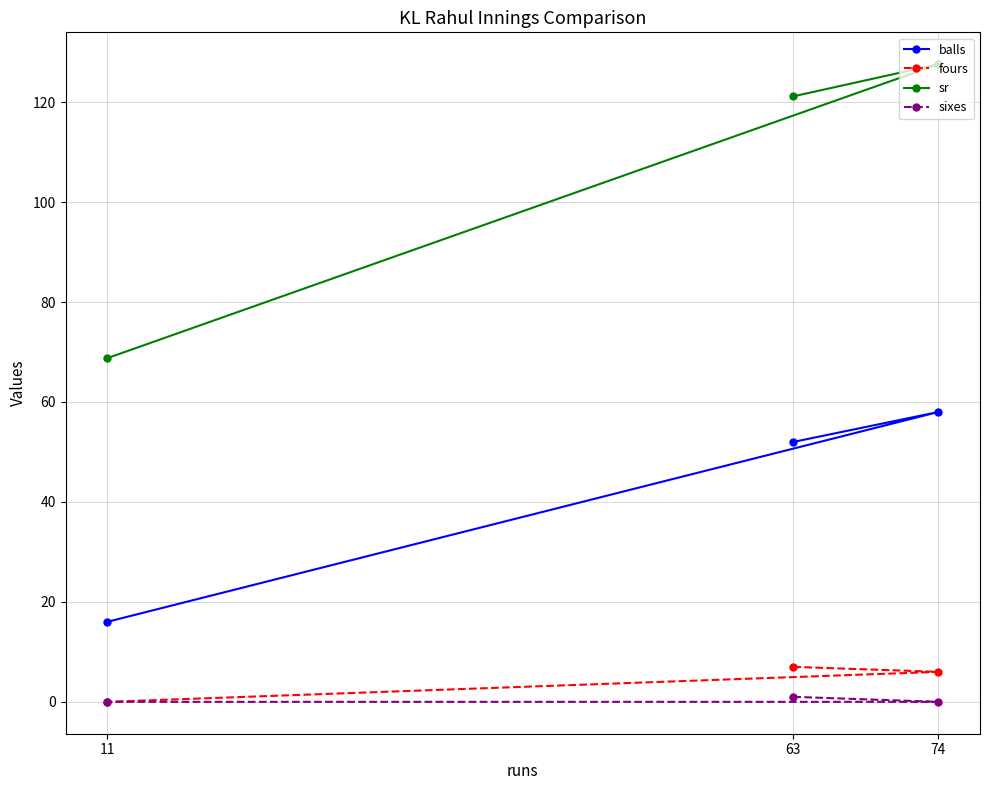

What is the sum of the sr values at 74 and 11?

196.3